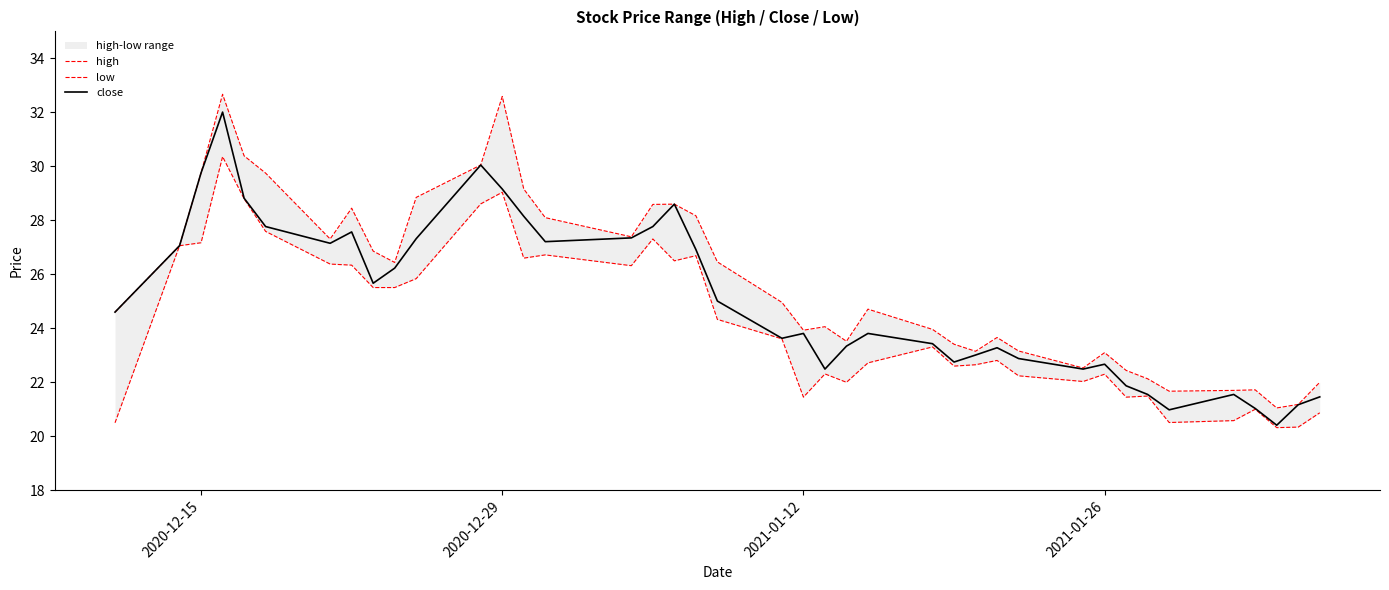

What is the smallest value displayed?

20.3